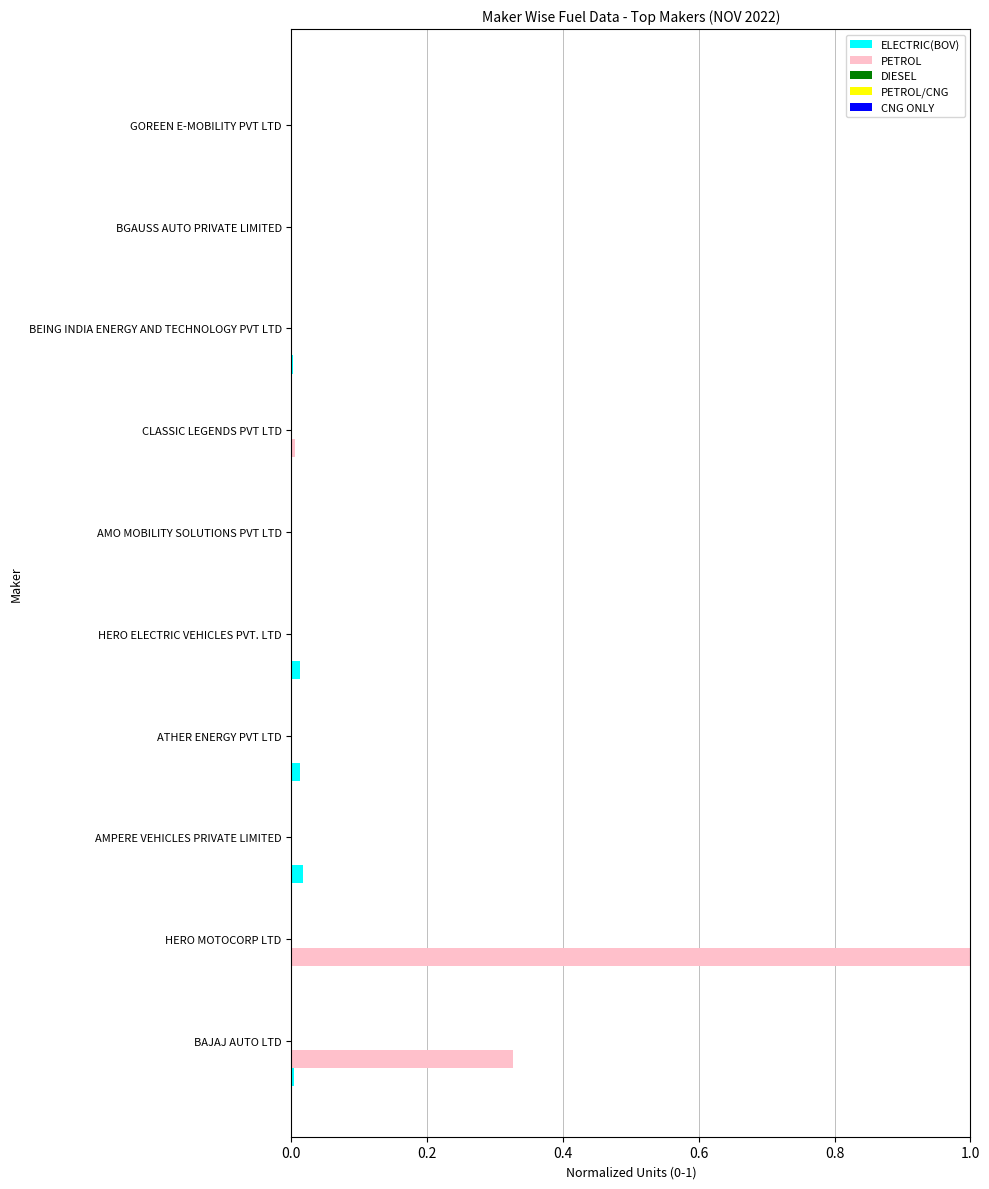

What is the maximum value shown in the chart?

1.0